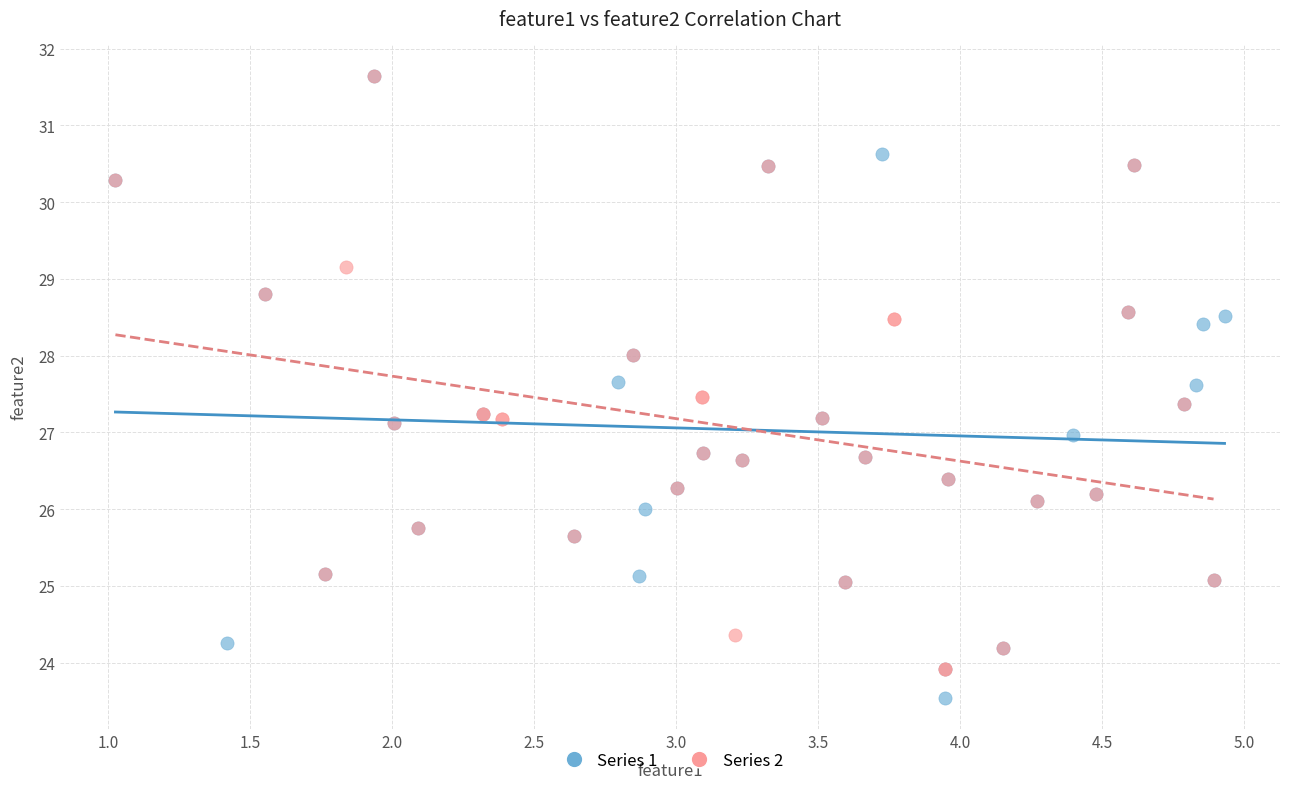

Which series has the widest spread of Y values?

Series 1